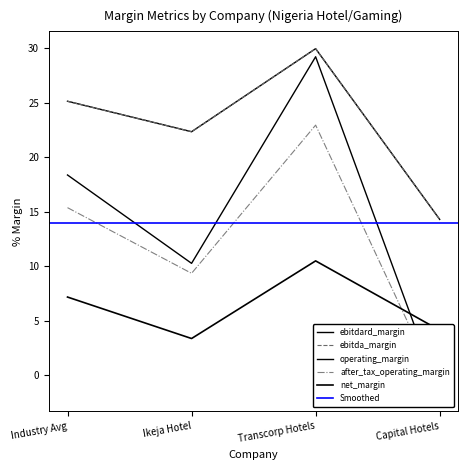

What is the difference between the highest and lowest values at Capital Hotels?

16.0